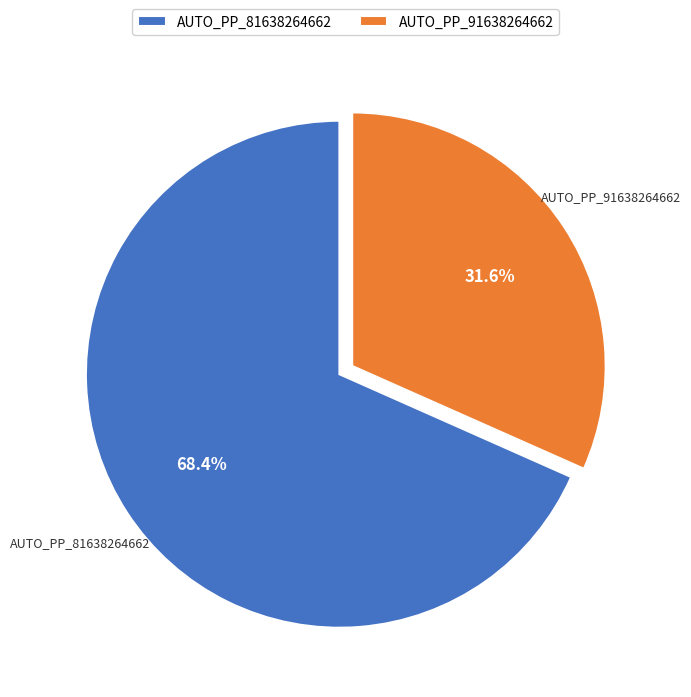

Does AUTO_PP_91638264662 represent more than half of the total?

No